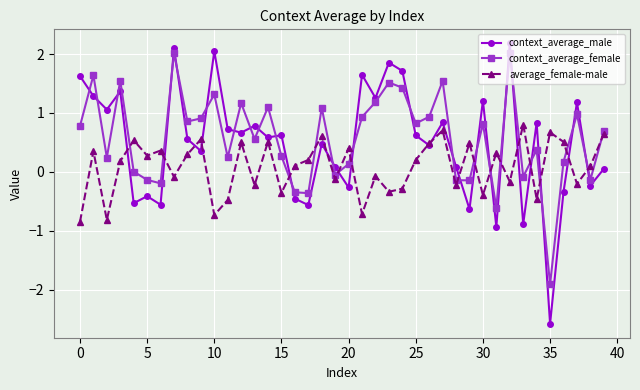

What is the minimum value shown in the chart?

-2.6